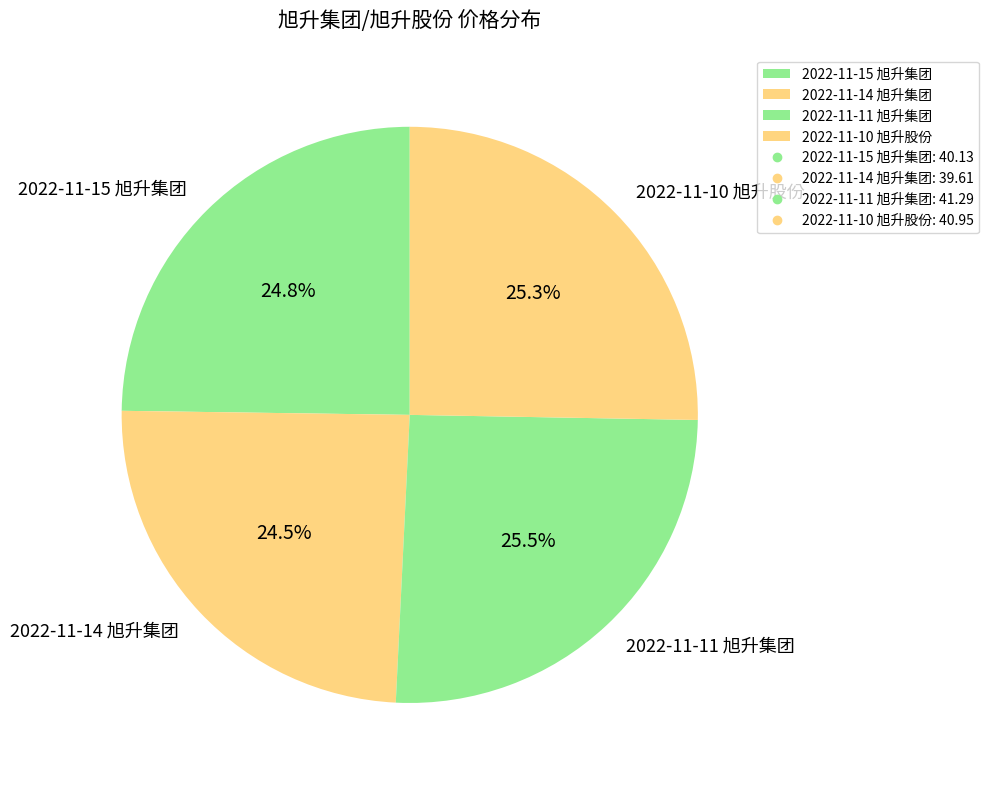

Is there a majority slice in this chart?

No